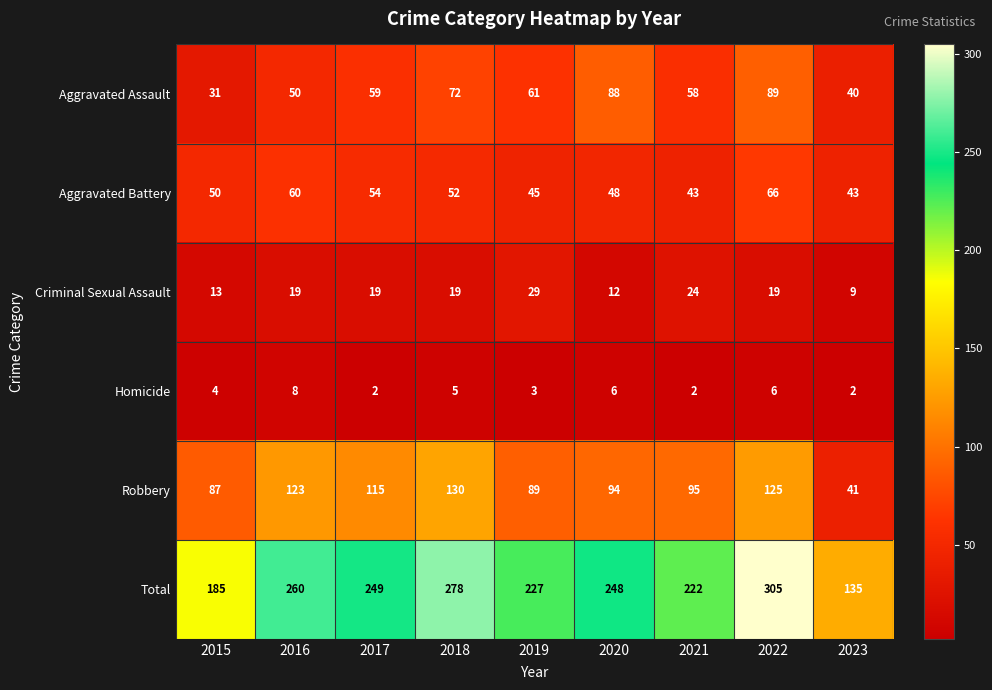

At which category is the sum across all series the highest?

2022